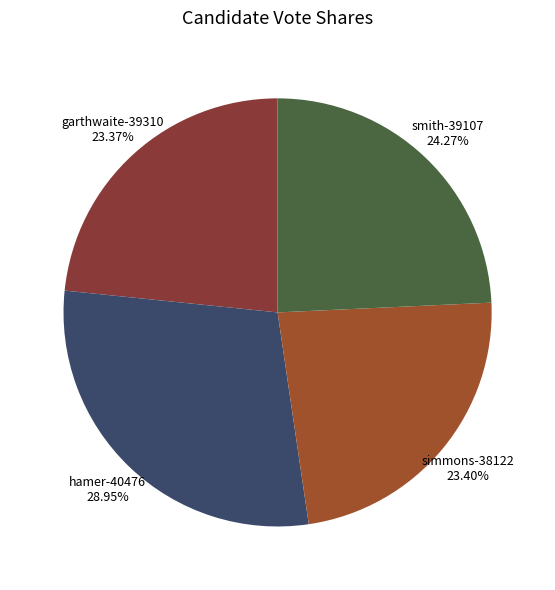

How many segments does this pie chart have?

4